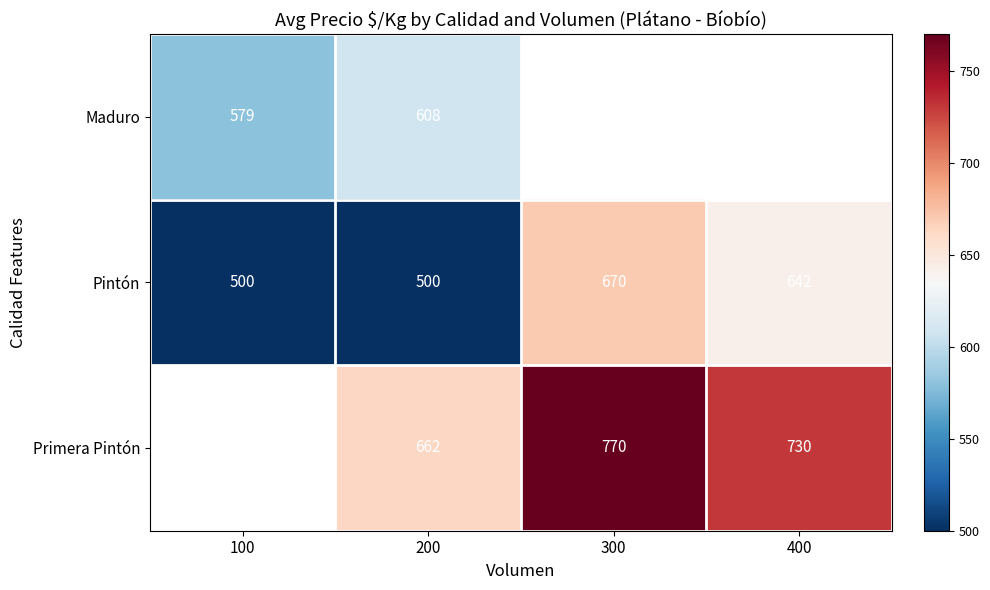

At how many categories does at least one series exceed 763?

1